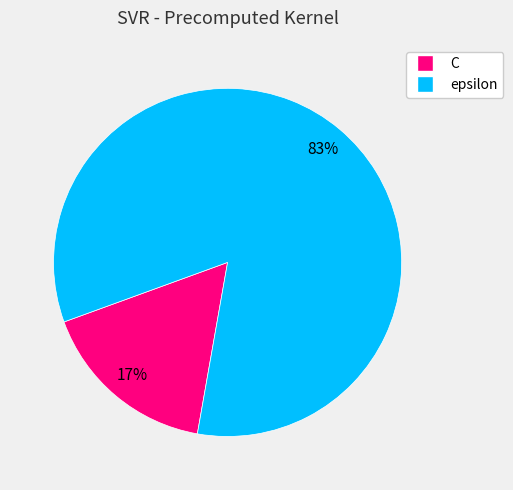

What percentage is the C slice, to the nearest percent?

17%